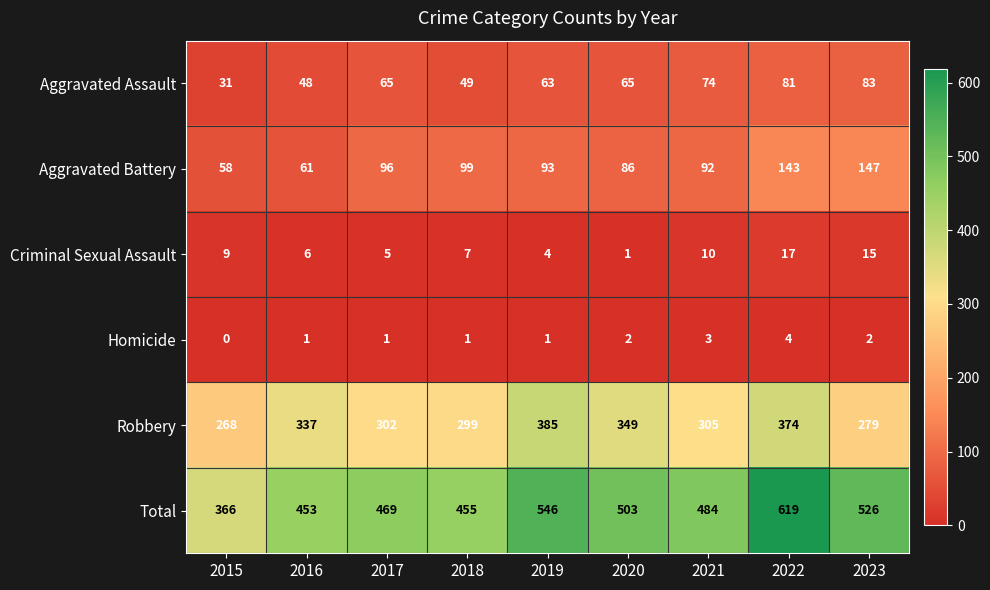

What is the total value across all series at 2019?

1092